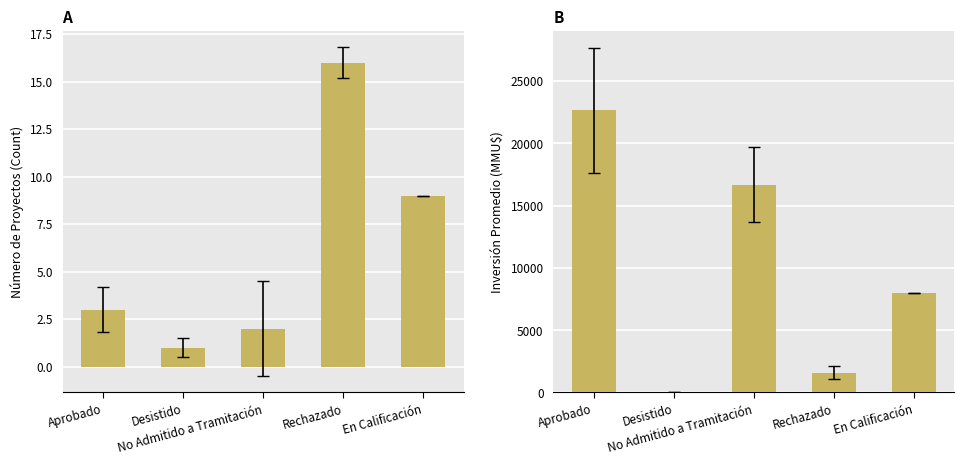

True or false: Count has a value of 1 at Desistido.

True